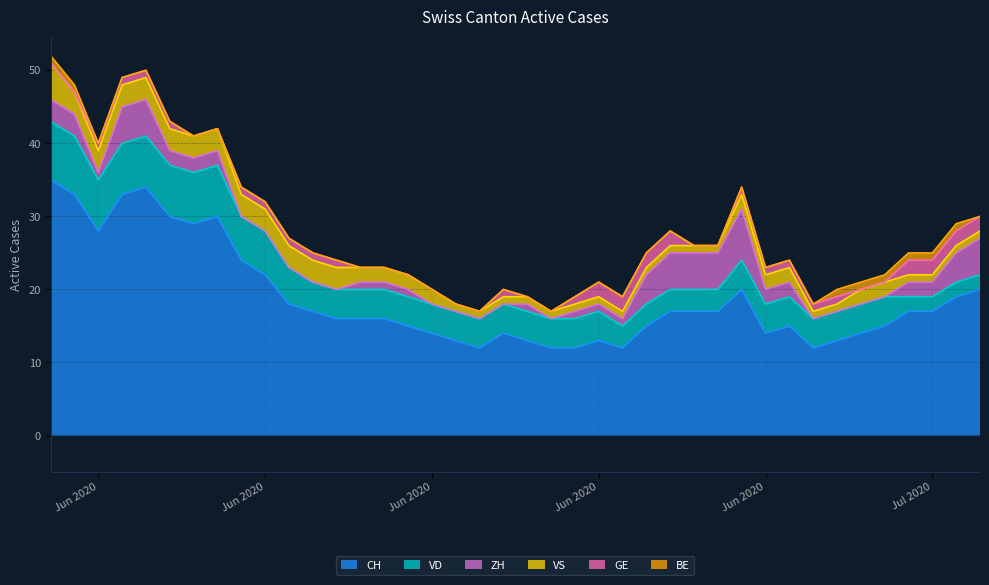

Reading right to left, extract all data points from this chart.

CH: 20	19	17	17	15	14	13	12	15	14	20	17	17	17	15	12	13	12	12	13	14	12	13	14	15	16	16	16	17	18	22	24	30	29	30	34	33	28	33	35
VD: 2	2	2	2	4	4	4	4	4	4	4	3	3	3	3	3	4	4	4	4	4	4	4	4	4	4	4	4	4	5	6	6	7	7	7	7	7	7	8	8
ZH: 5	4	2	2	0	0	0	0	2	2	7	5	5	5	4	1	1	1	0	1	0	0	0	0	1	1	1	0	0	0	0	0	2	2	2	5	5	1	3	3
VS: 1	1	1	1	2	2	1	1	2	2	2	1	1	1	1	1	1	1	1	1	1	1	1	2	2	2	2	3	3	3	3	3	3	3	3	3	3	3	3	5
GE: 2	2	2	2	0	0	1	1	1	1	1	0	0	2	2	2	2	1	0	0	1	0	0	0	0	0	0	1	1	1	1	1	0	0	1	1	1	1	0	0
BE: 0	1	1	1	1	1	1	0	0	0	0	0	0	0	0	0	0	0	0	0	0	0	0	0	0	0	0	0	0	0	0	0	0	0	0	0	0	0	1	1